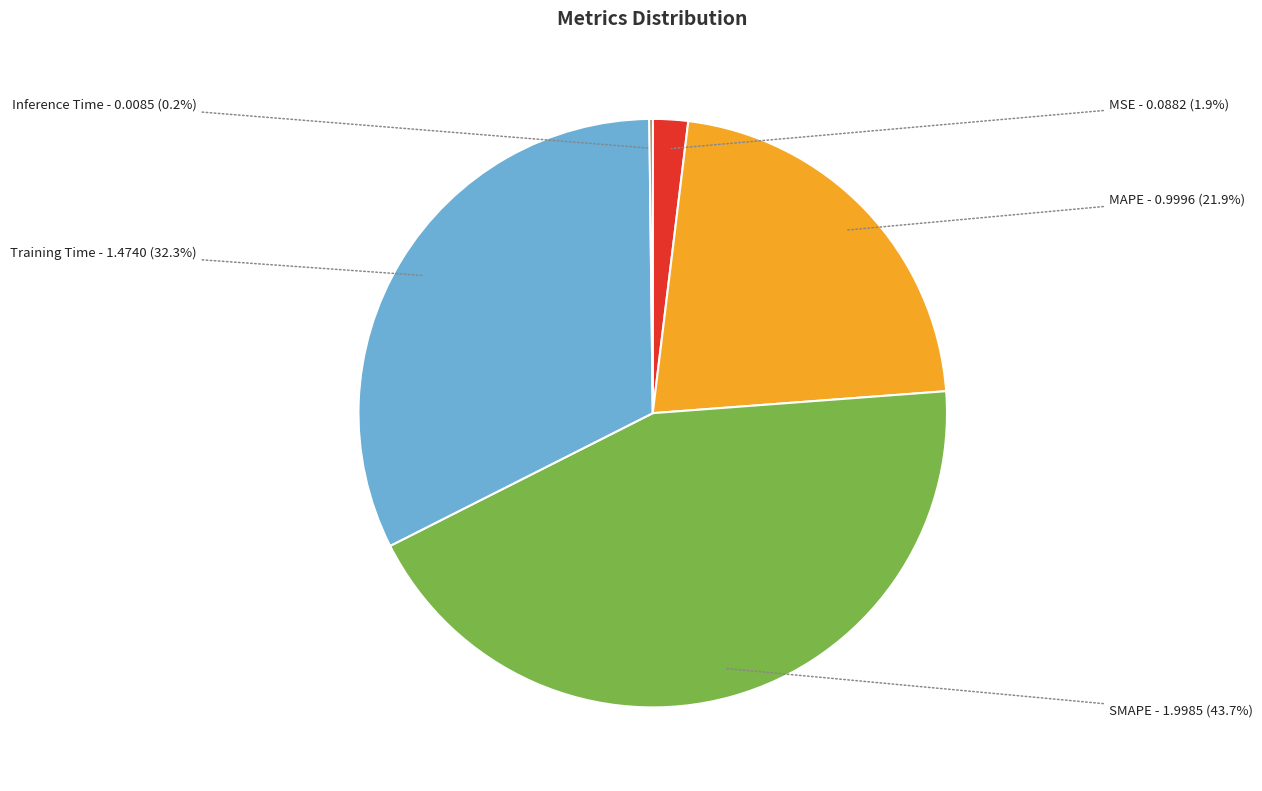

Between MSE and SMAPE, which is larger?

SMAPE